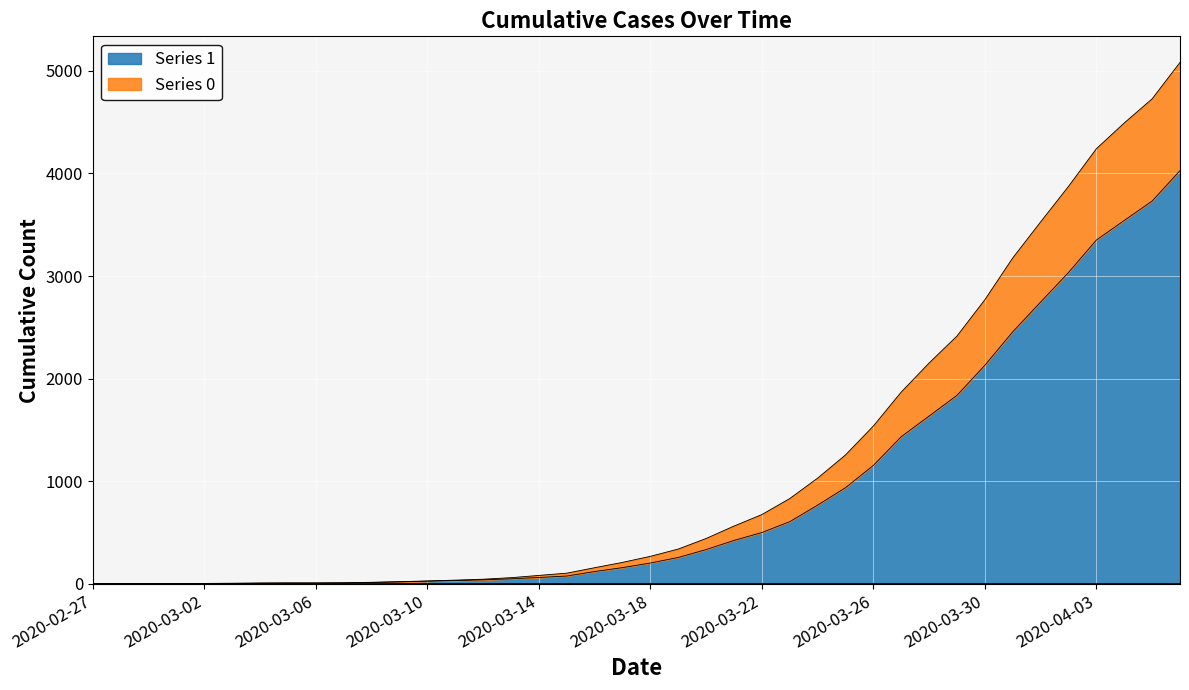

At which category does the chart reach its minimum across all series?

2020-02-27